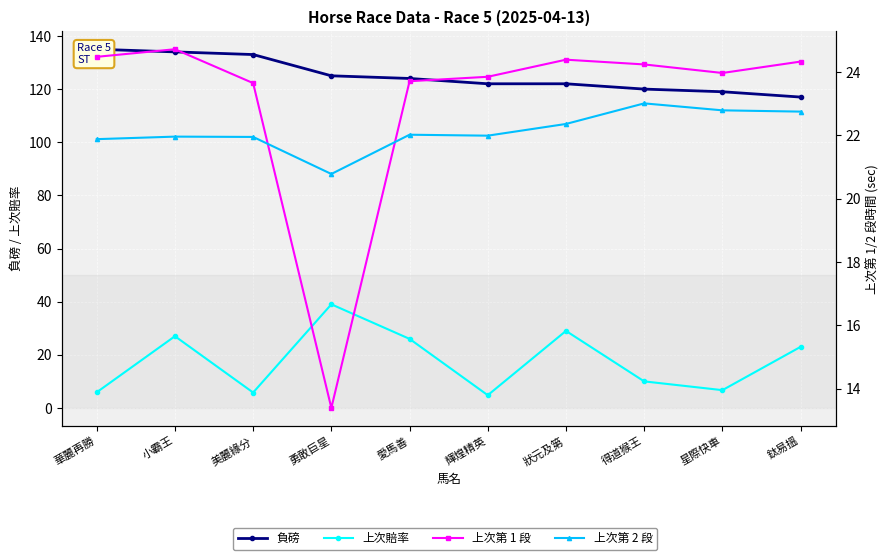

Reading left to right, list all the values displayed in this chart.

負磅: 135.0	134.0	133.0	125.0	124.0	122.0	122.0	120.0	119.0	117.0
上次賠率: 5.9	27.0	5.8	39.0	26.0	4.8	29.0	10.0	6.7	23.0
上次第 1 段: 24.5	24.7	23.6	13.4	23.7	23.9	24.4	24.2	24.0	24.3
上次第 2 段: 21.9	22.0	21.9	20.8	22.0	22.0	22.4	23.0	22.8	22.8